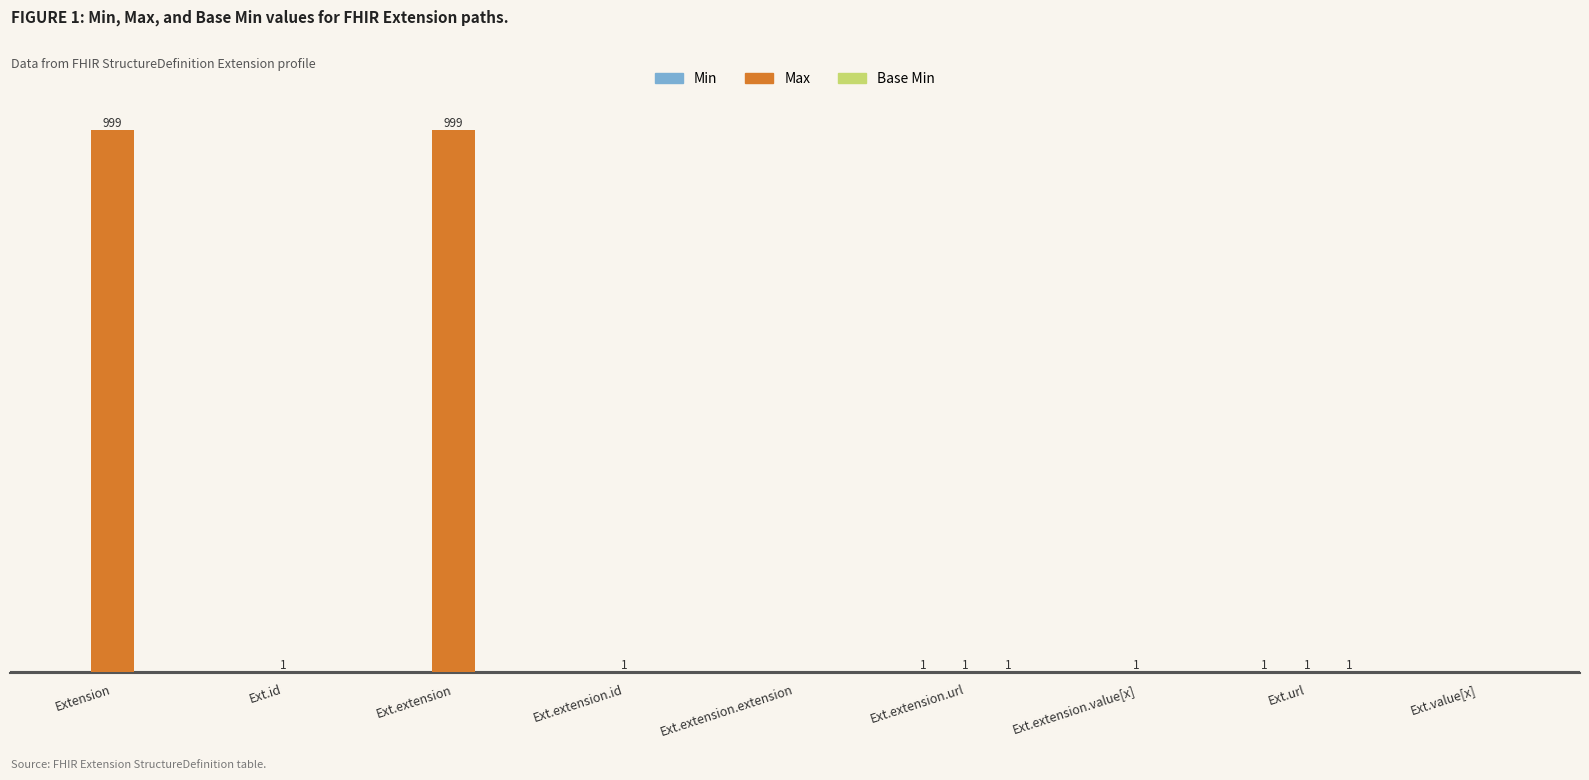

What is the label of the 9th bar from the left?

Ext.value[x]